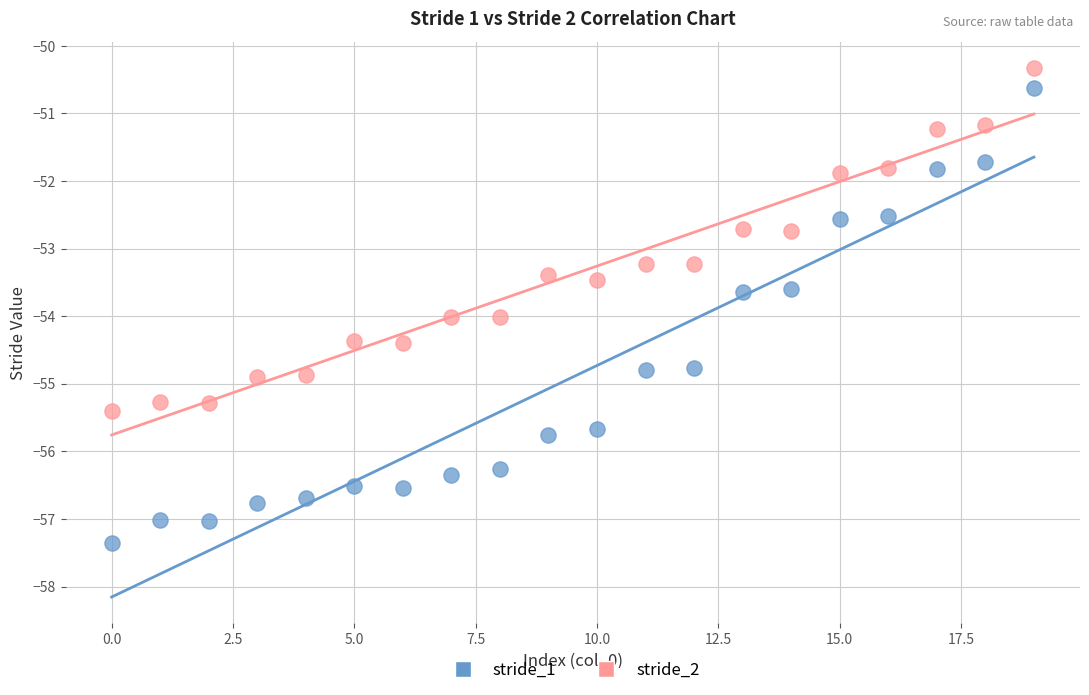

Which series has the largest Y range (max minus min)?

stride_1